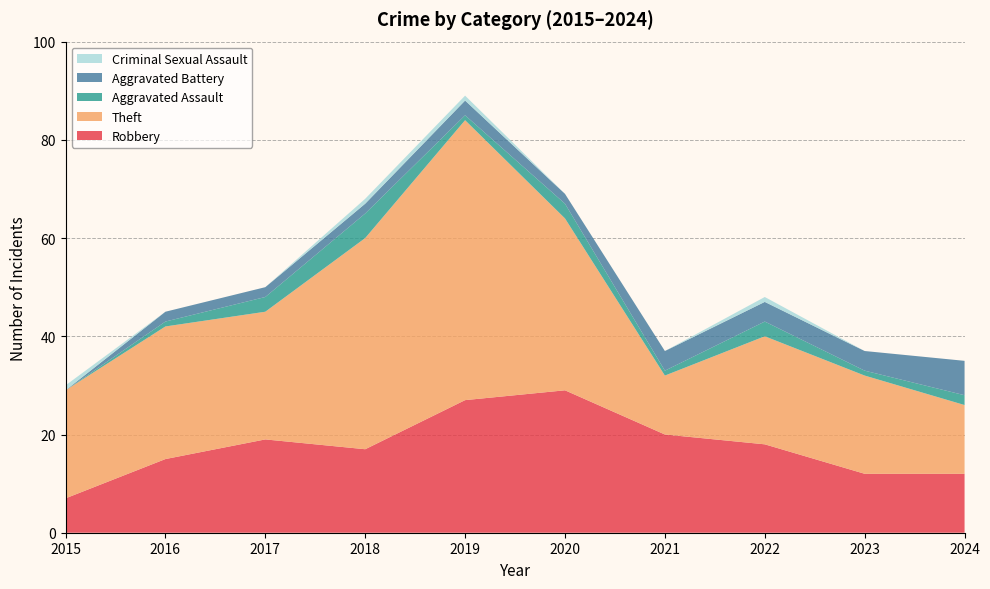

Reading right to left, transcribe all the data shown in this chart.

Robbery: 2024=12	2023=12	2022=18	2021=20	2020=29	2019=27	2018=17	2017=19	2016=15	2015=7
Theft: 2024=14	2023=20	2022=22	2021=12	2020=35	2019=57	2018=43	2017=26	2016=27	2015=22
Aggravated Assault: 2024=2	2023=1	2022=3	2021=1	2020=3	2019=1	2018=5	2017=3	2016=1	2015=0
Aggravated Battery: 2024=7	2023=4	2022=4	2021=4	2020=2	2019=3	2018=2	2017=2	2016=2	2015=0
Criminal Sexual Assault: 2024=0	2023=0	2022=1	2021=0	2020=0	2019=1	2018=1	2017=0	2016=0	2015=1